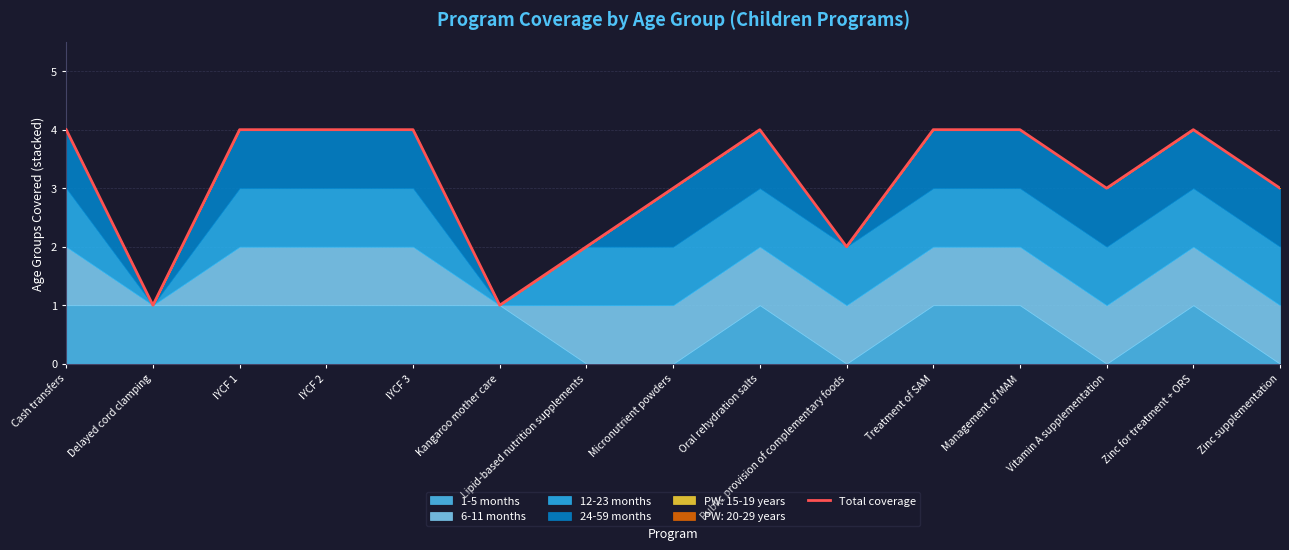

Reading left to right, extract all data points from this chart.

Cash transfers=4	Delayed cord clamping=1	IYCF 1=4	IYCF 2=4	IYCF 3=4	Kangaroo mother care=1	Lipid-based nutrition supplements=2	Micronutrient powders=3	Oral rehydration salts=4	Public provision of complementary foods=2	Treatment of SAM=4	Management of MAM=4	Vitamin A supplementation=3	Zinc for treatment + ORS=4	Zinc supplementation=3